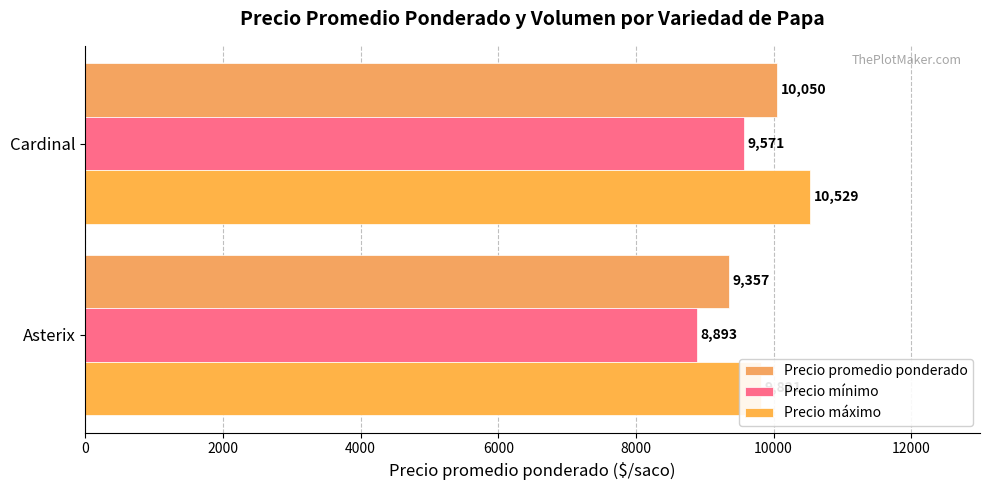

Count the Precio mínimo values in the range 8893 to 9571.

2